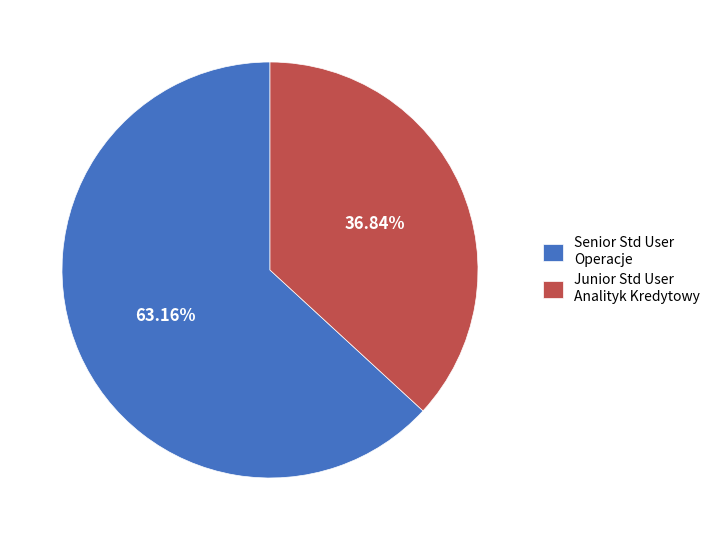

Rank the categories by value from lowest to highest.

Junior Std User Analityk Kredytowy, Senior Std User Operacje